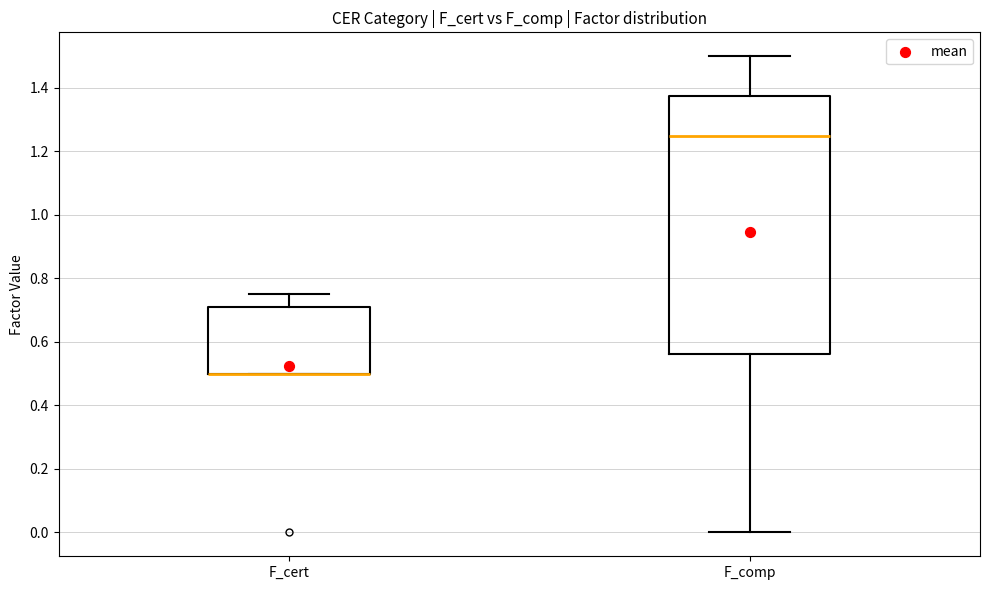

Reading left to right, read every box against the y-axis: the position of its median line, the range the box covers, and the ends of its whiskers. The values are not printed on the chart, so give them approximately, as read against the axis.

F_cert: median 0.50 (drawn on the box's lower edge), box 0.50 to 0.72, whiskers 0.50 to 0.76
F_comp: median 1.26, box 0.56 to 1.38, whiskers 0.00 to 1.50